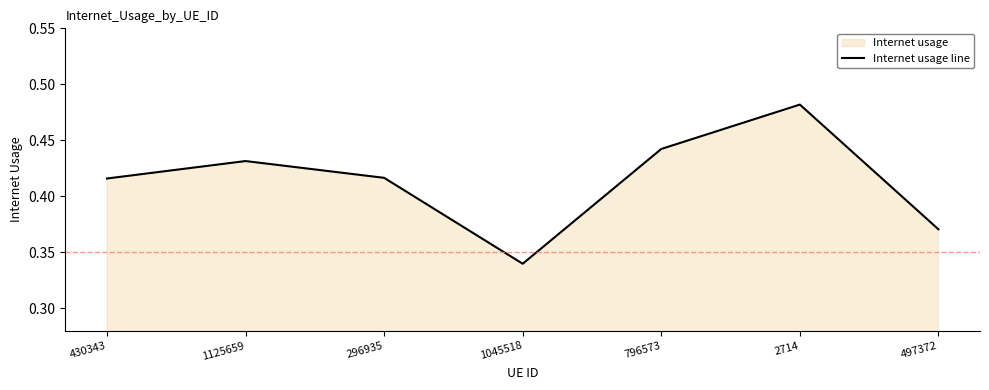

What is the difference between the second highest and minimum values?

0.1